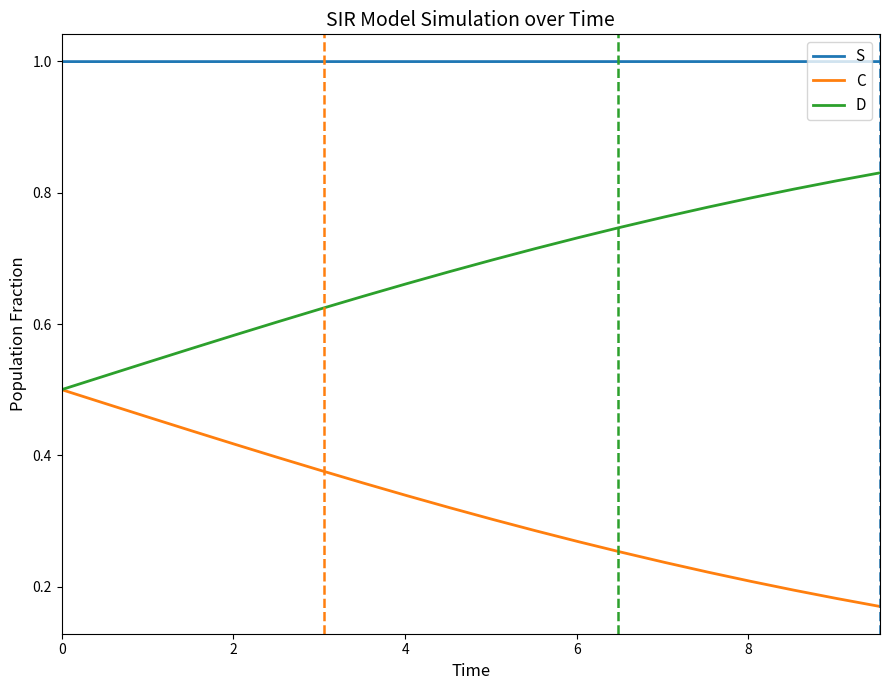

True or false: S and C cross at least once.

False